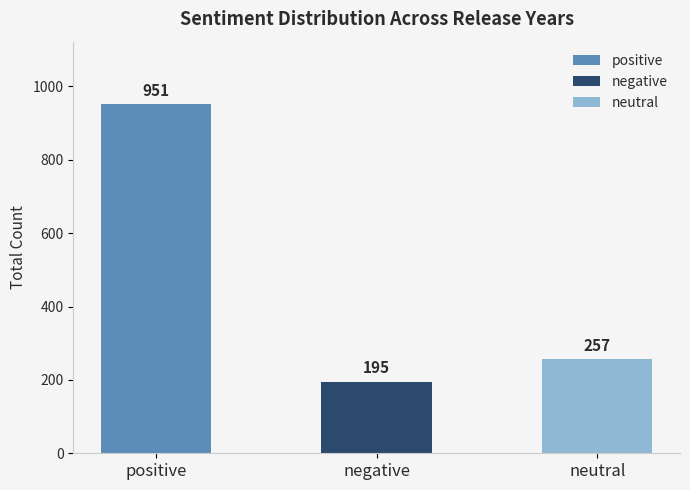

Reading right to left, list all the values displayed in this chart.

257	195	951